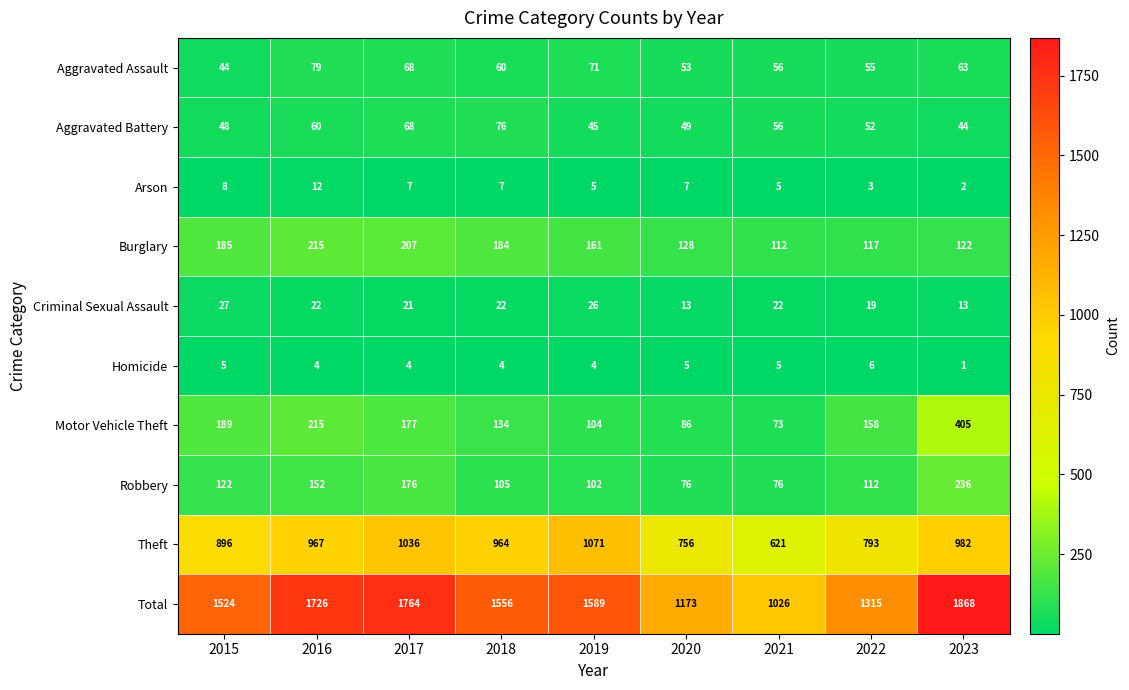

At which label is Burglary closest to 163?

2019